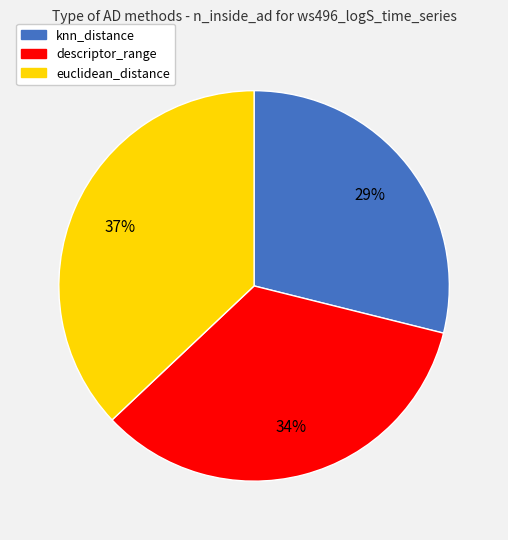

To the nearest percent, what is the difference between the euclidean_distance and knn_distance slice percentages?

8%